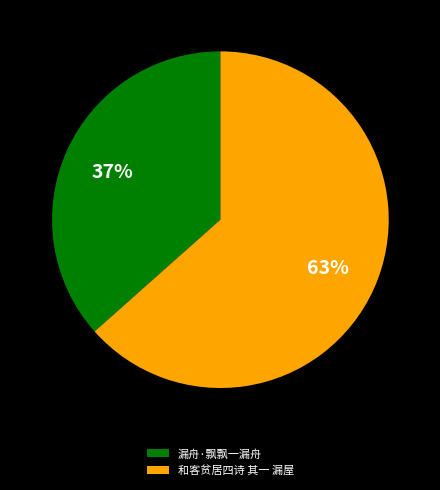

What percentage is the 漏舟·飘飘一漏舟 slice, to the nearest percent?

37%